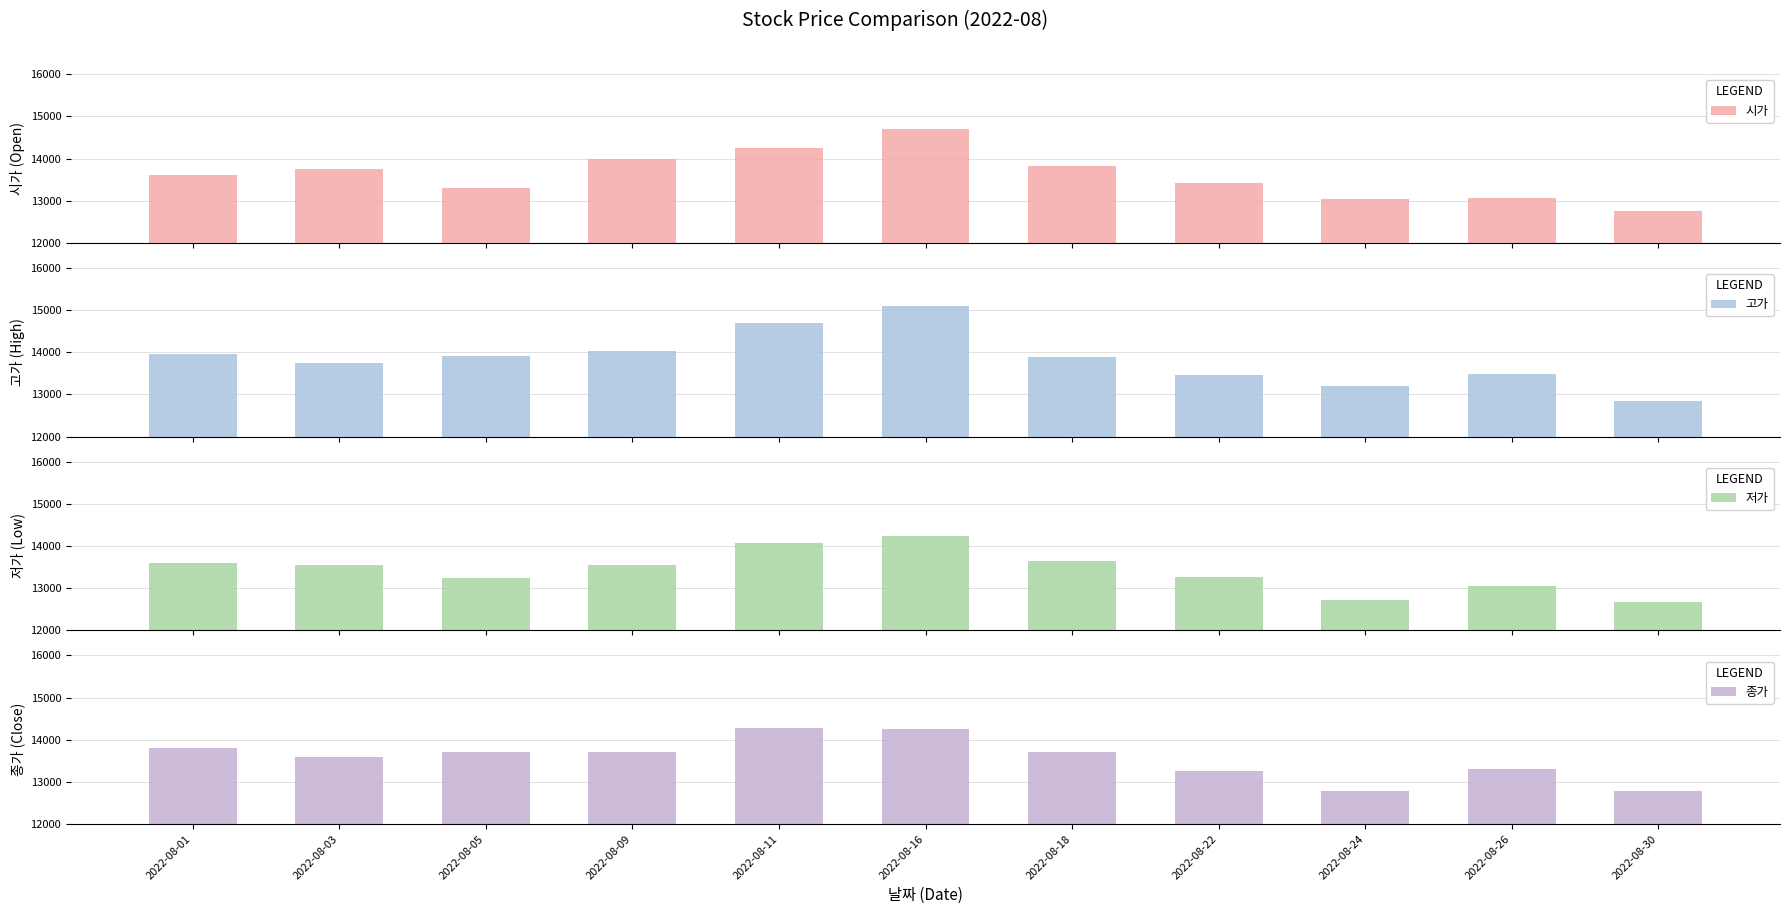

What are all the series names shown in the legend?

시가, 고가, 저가, 종가